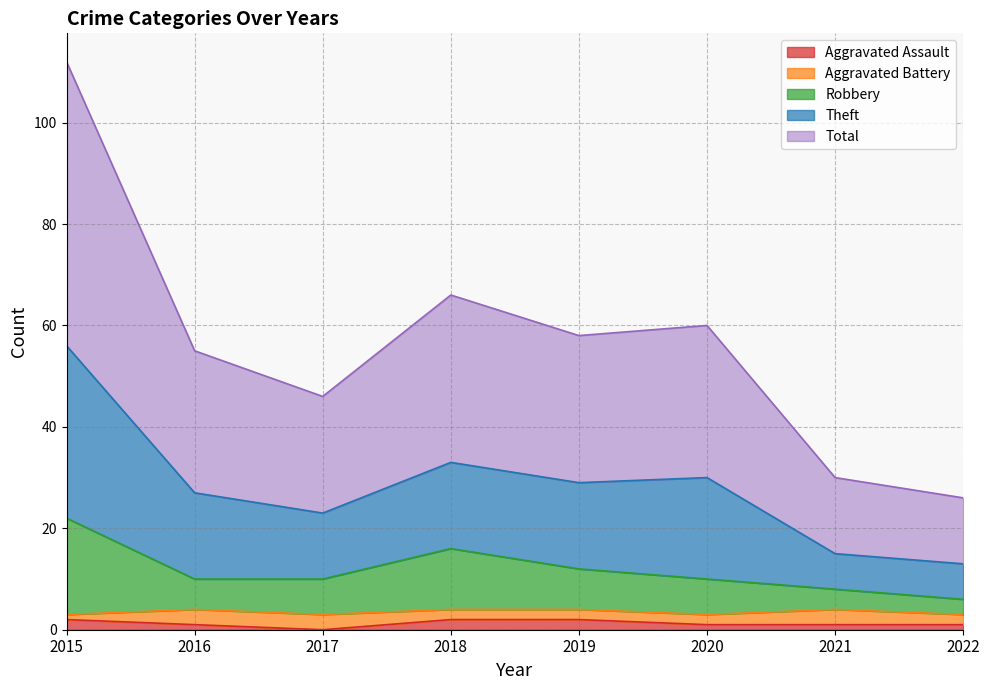

What is the greatest value displayed?

112